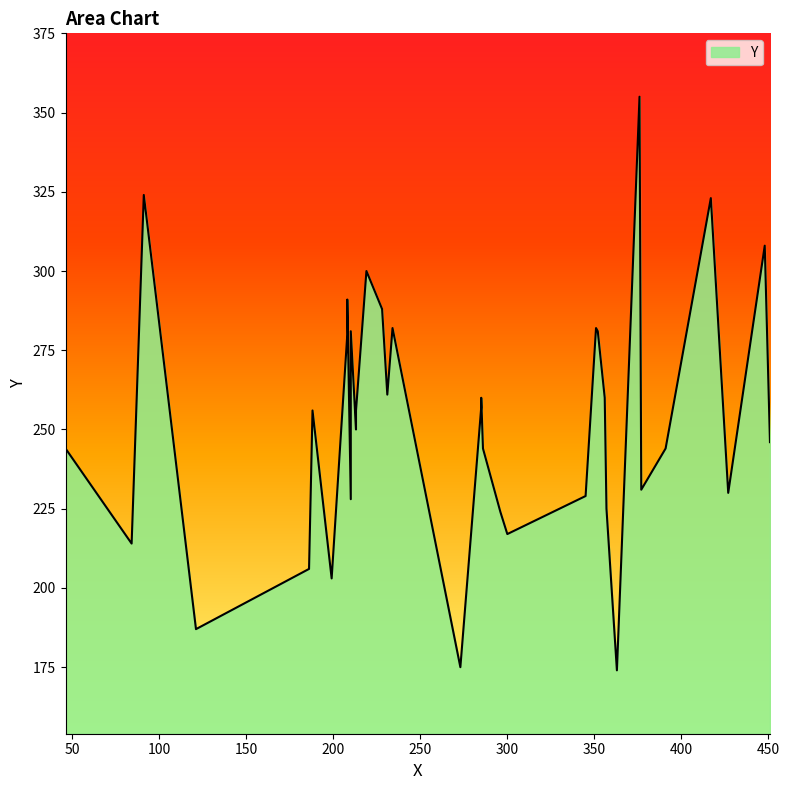

What is the difference between the maximum and minimum values?

181